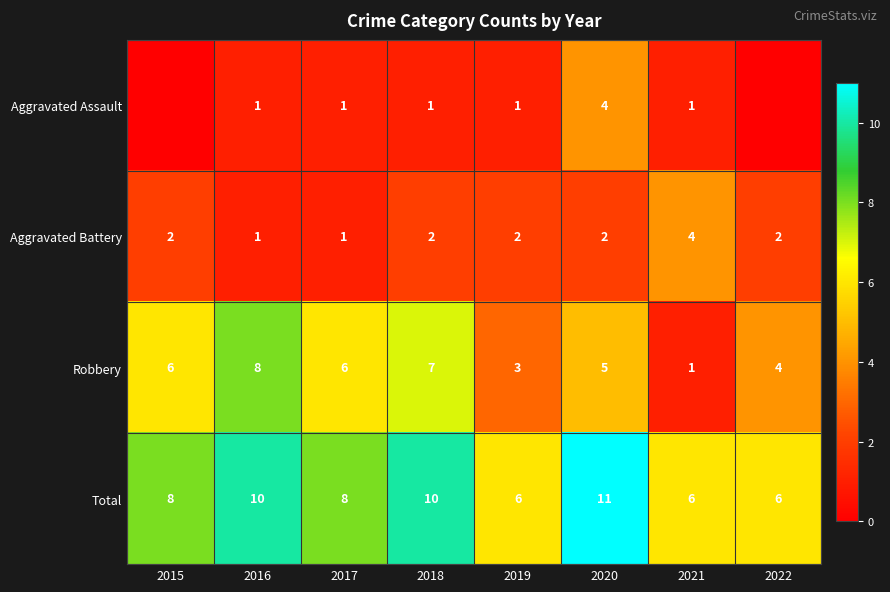

What value does the Total series have at 2022?

6